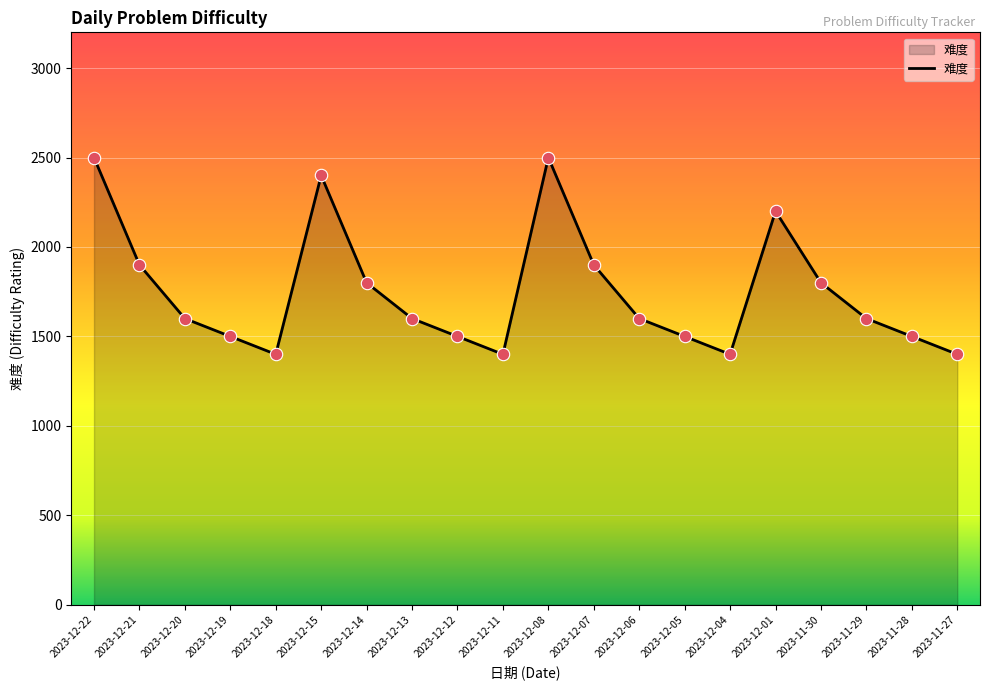

What is the change in value from 2023-12-22 to 2023-12-04?

-1100